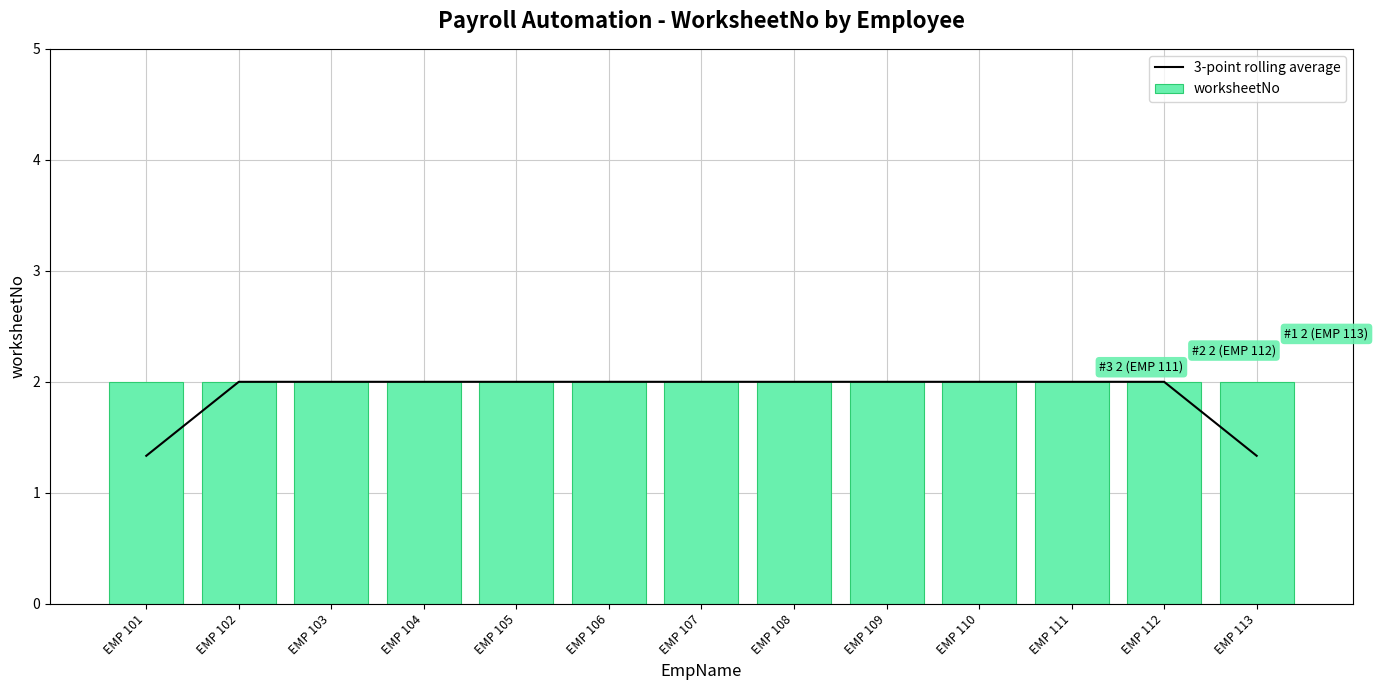

Count the 3-point rolling average values in the range 2 to 3.

11